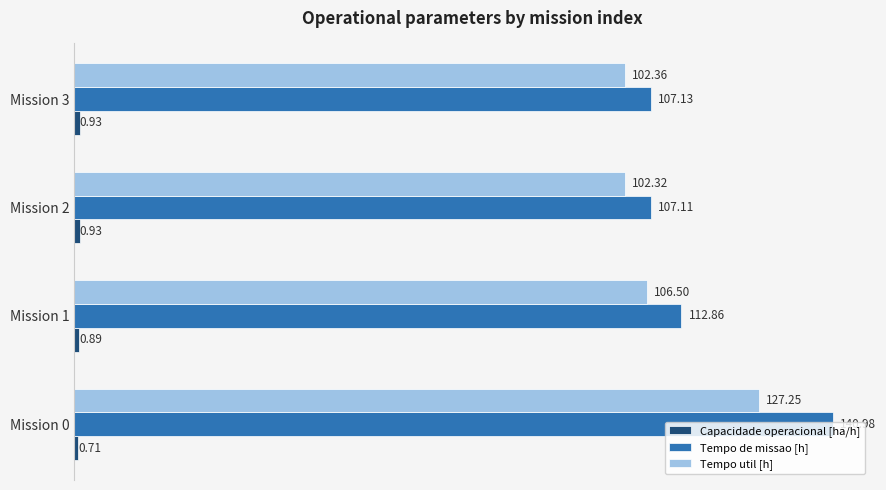

List the labels in order of Tempo de missao [h] value, largest first.

Mission 0, Mission 1, Mission 3, Mission 2